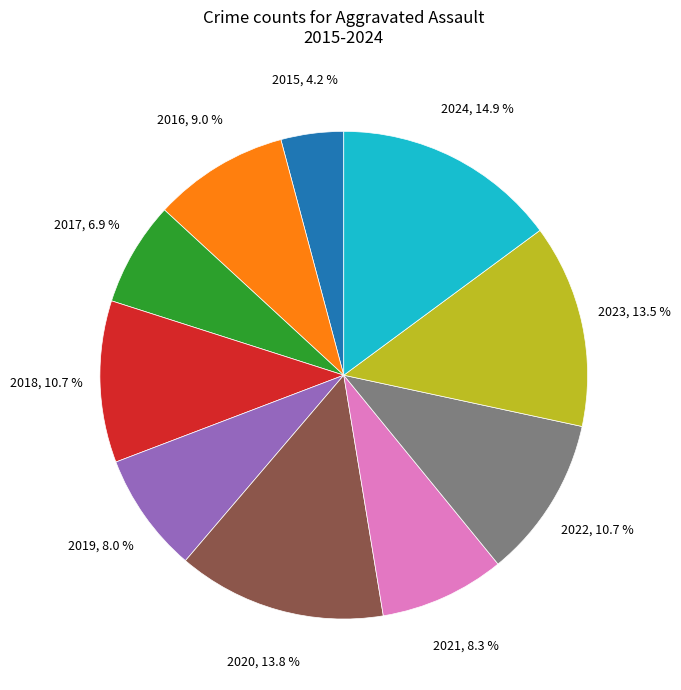

To the nearest percent, what is the difference between the largest and smallest slice percentages?

11%